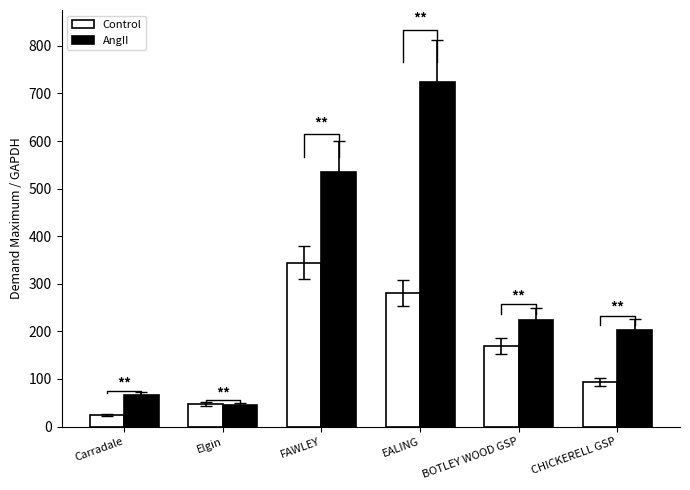

What is the spread (max minus min) of values at EALING?

444.6